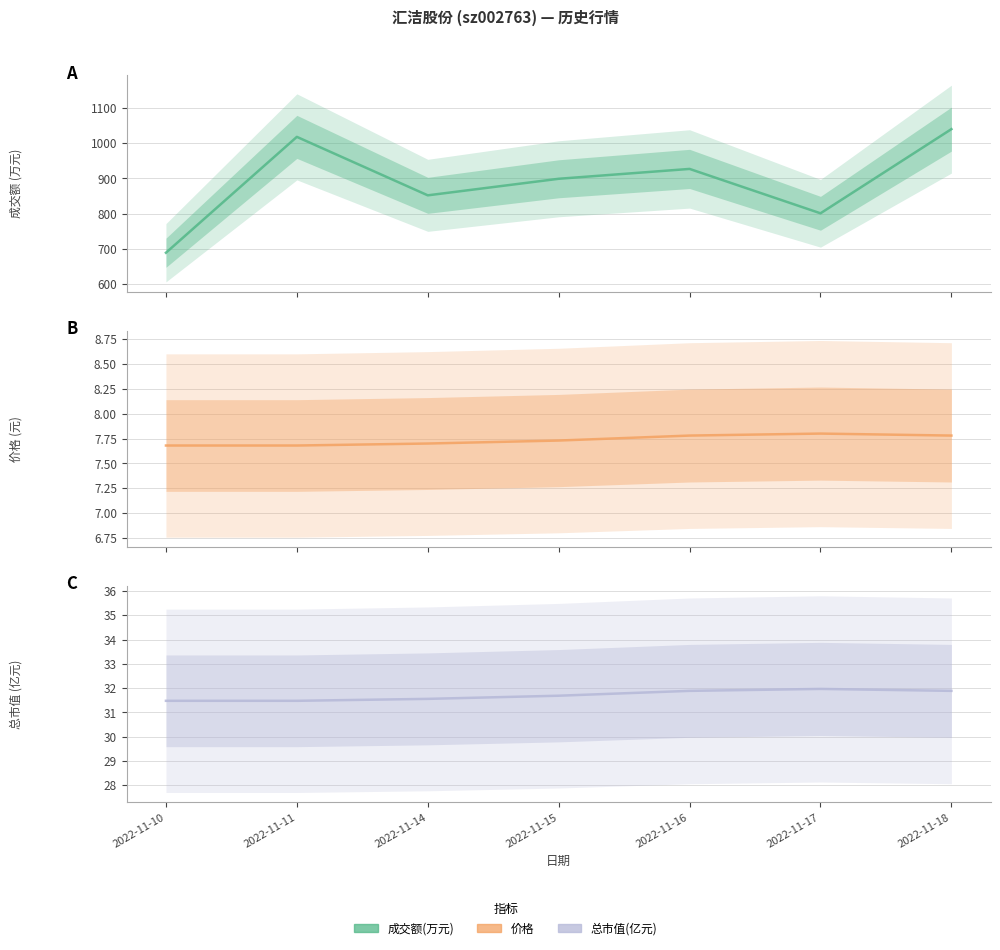

How many lines are shown in the chart?

3